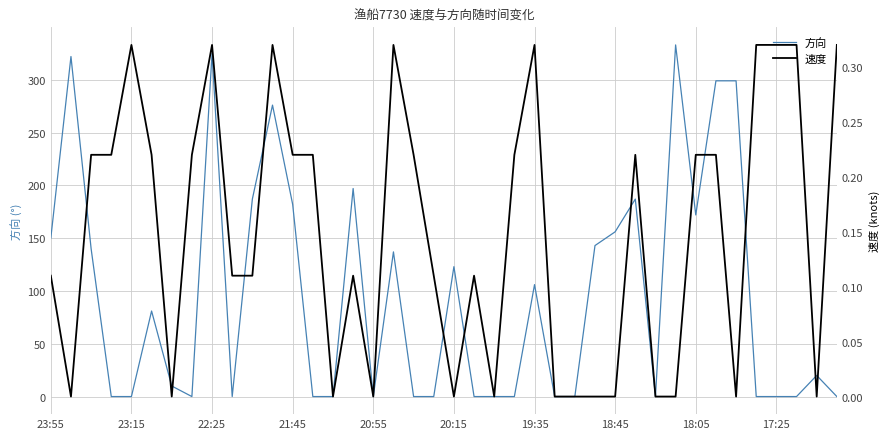

Reading left to right, what are all the values shown in this chart?

方向: 150.0	322.0	140.0	0.0	0.0	81.0	10.0	0.0	325.0	0.0	187.0	276.0	182.0	0.0	0.0	197.0	0.0	137.0	0.0	0.0	123.0	0.0	0.0	0.0	106.0	0.0	0.0	143.0	156.0	187.0	0.0	333.0	172.0	299.0	299.0	0.0	0.0	0.0	20.0	0.0
速度: 0.1	0.0	0.2	0.2	0.3	0.2	0.0	0.2	0.3	0.1	0.1	0.3	0.2	0.2	0.0	0.1	0.0	0.3	0.2	0.1	0.0	0.1	0.0	0.2	0.3	0.0	0.0	0.0	0.0	0.2	0.0	0.0	0.2	0.2	0.0	0.3	0.3	0.3	0.0	0.3